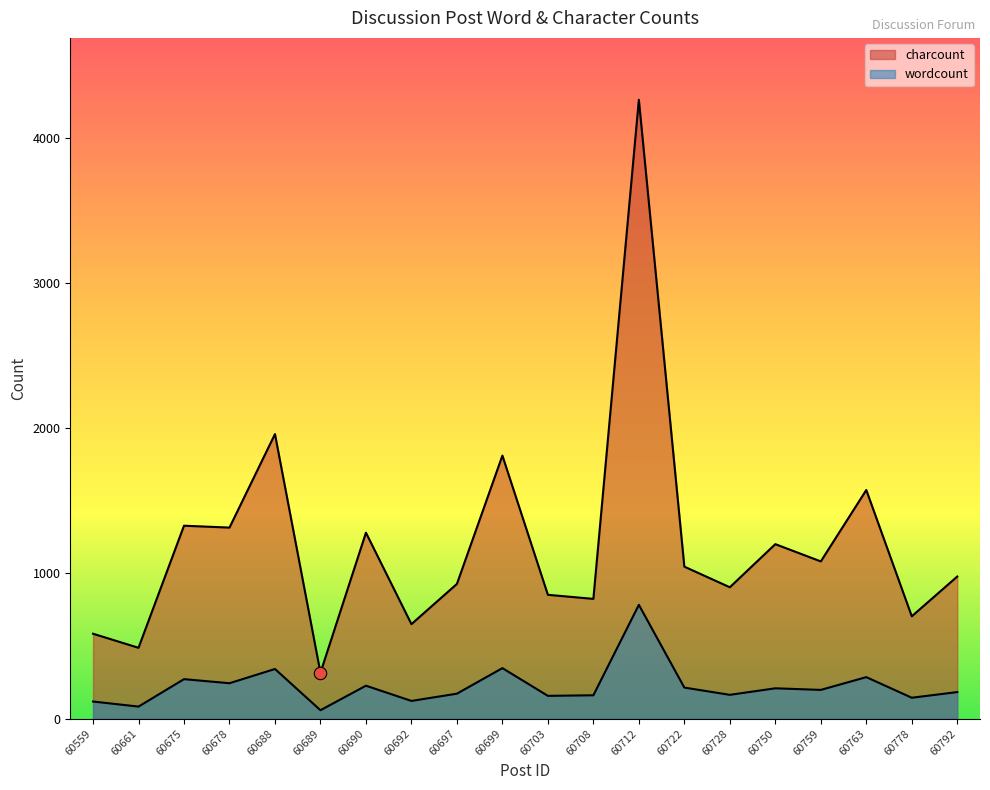

Which series has the largest total across all categories?

charcount